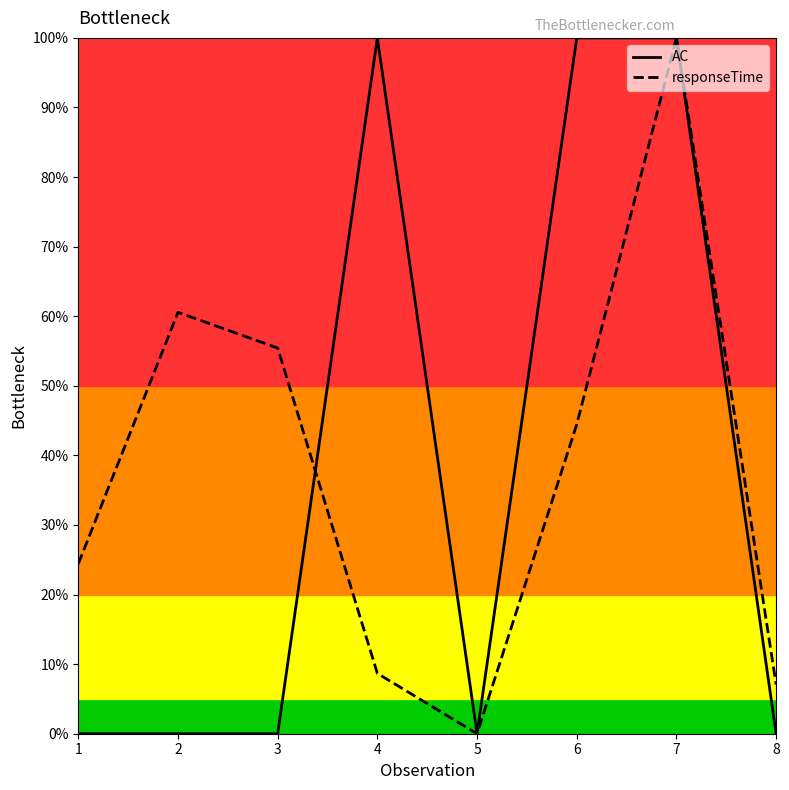

How many positive values does the responseTime series have?

7